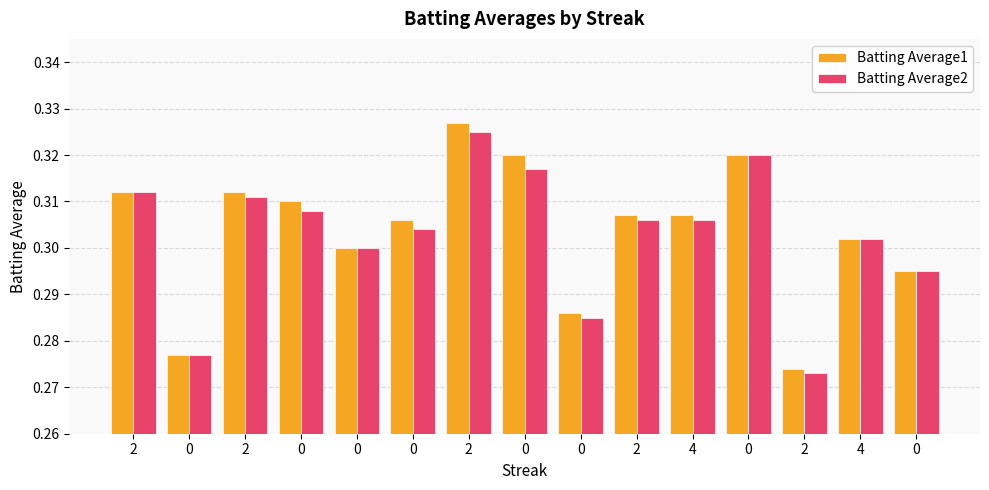

Count the number of data series in this chart.

2